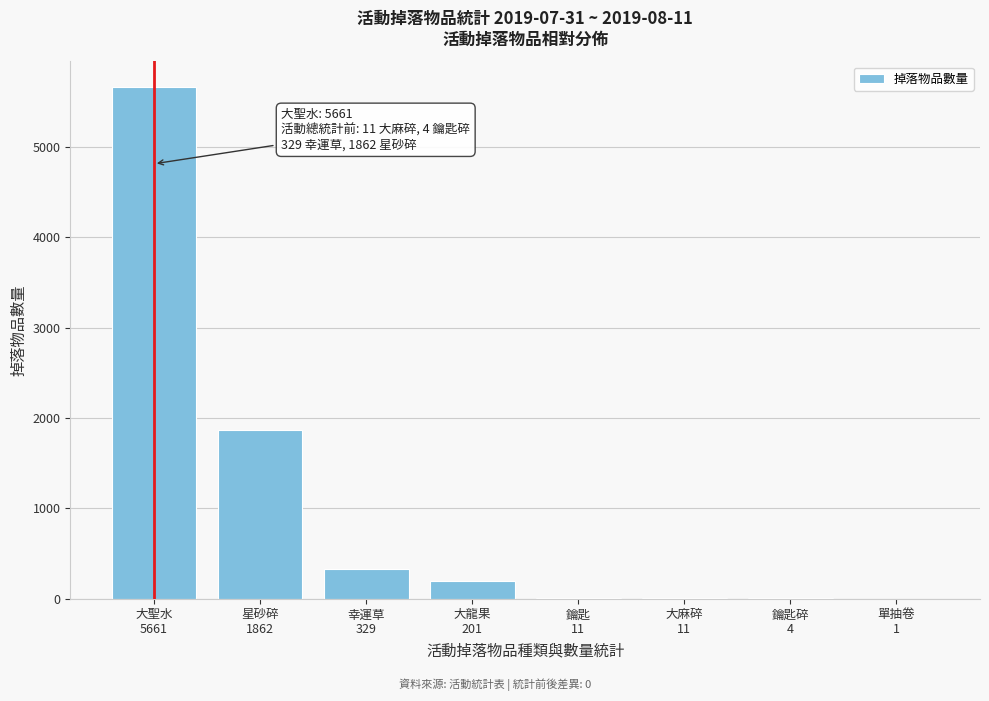

What is the greatest value displayed?

5661